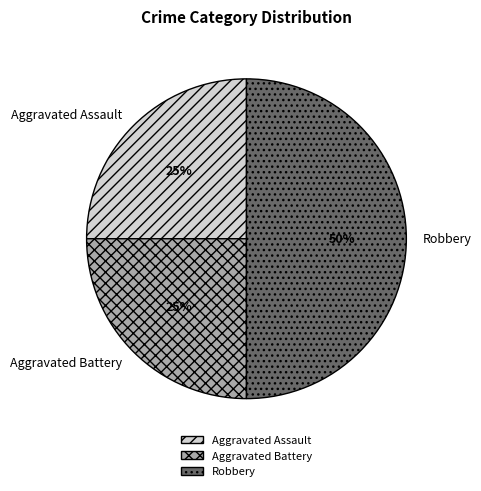

Do Robbery and Aggravated Battery together represent more than half of the pie?

Yes